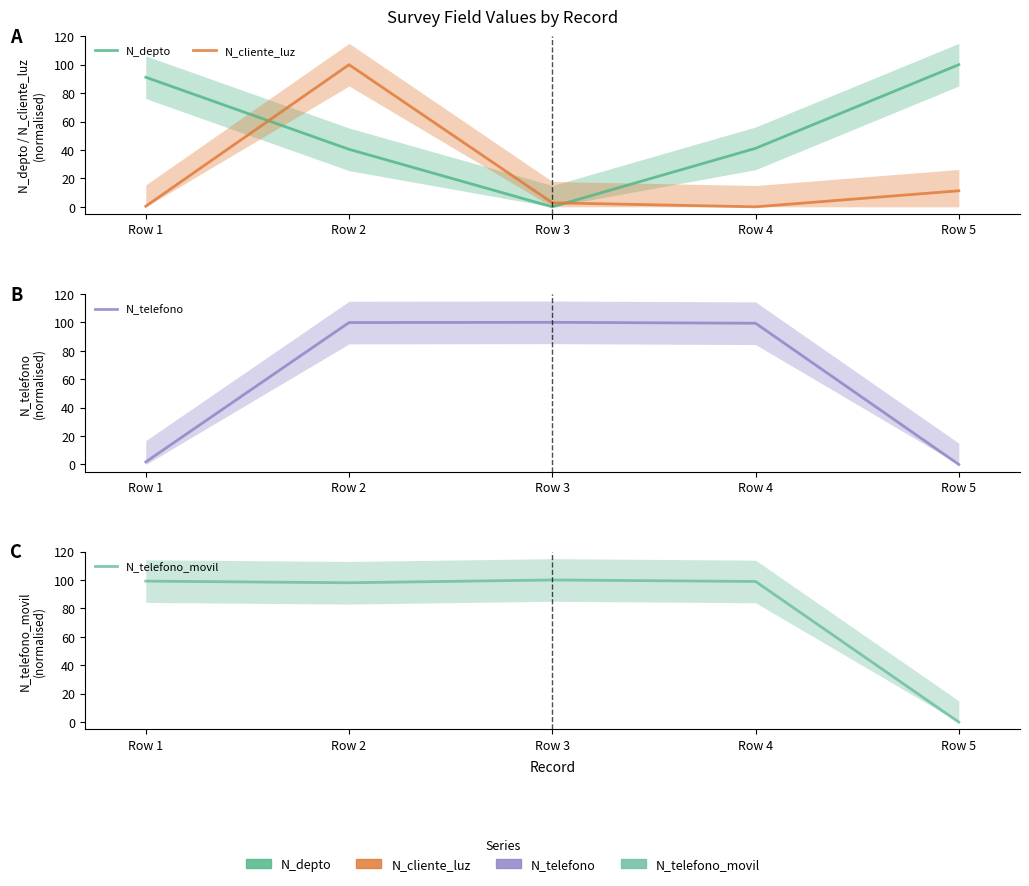

At which category is the sum across all series the highest?

Row 2